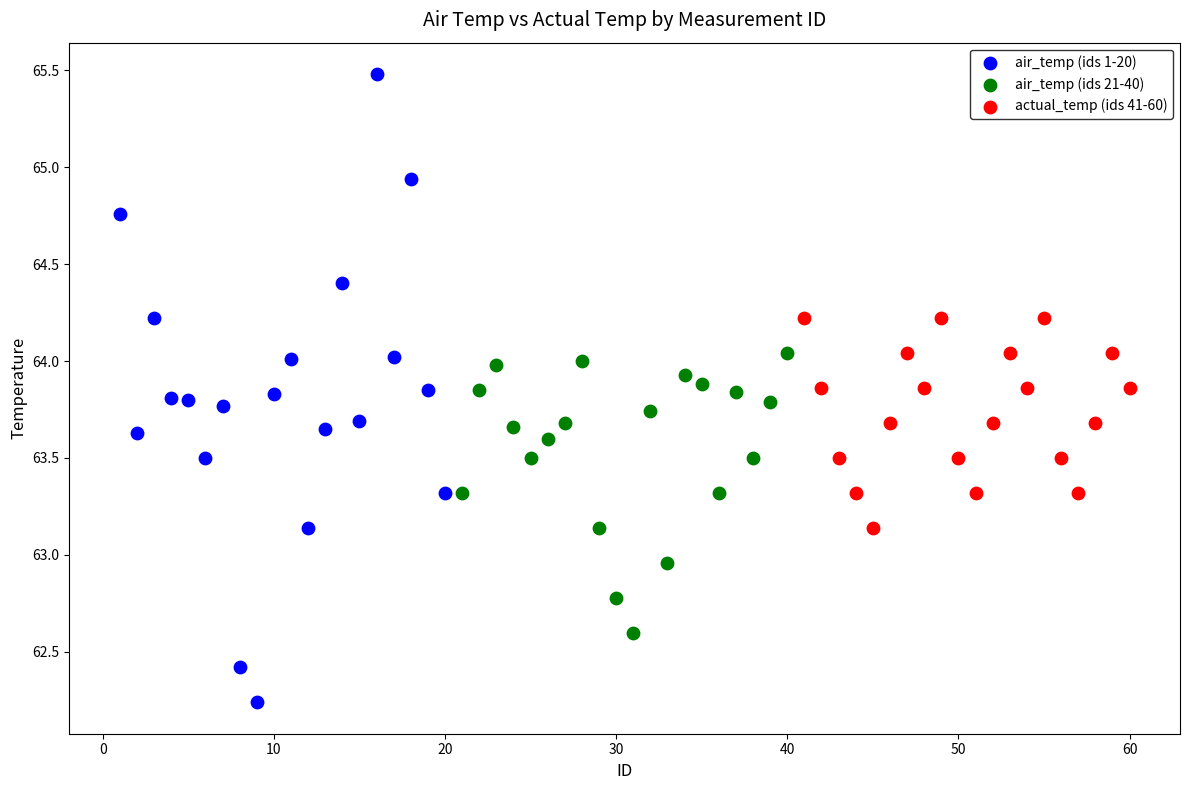

Which series reaches the maximum Y coordinate?

air_temp (ids 1-20)